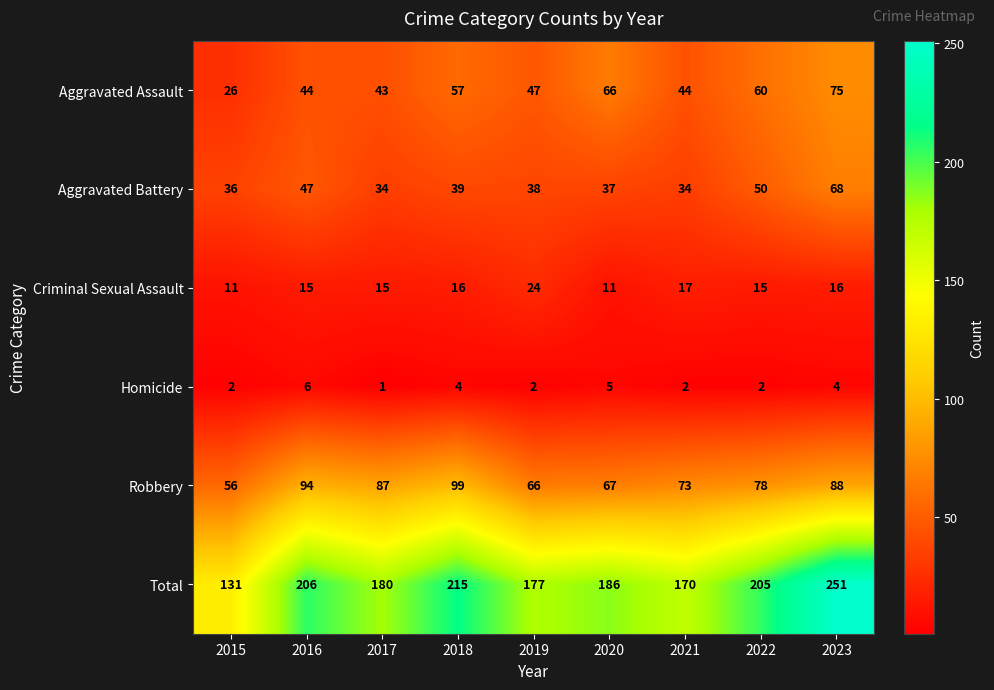

Is it true that Robbery equals 138 at 2018?

False